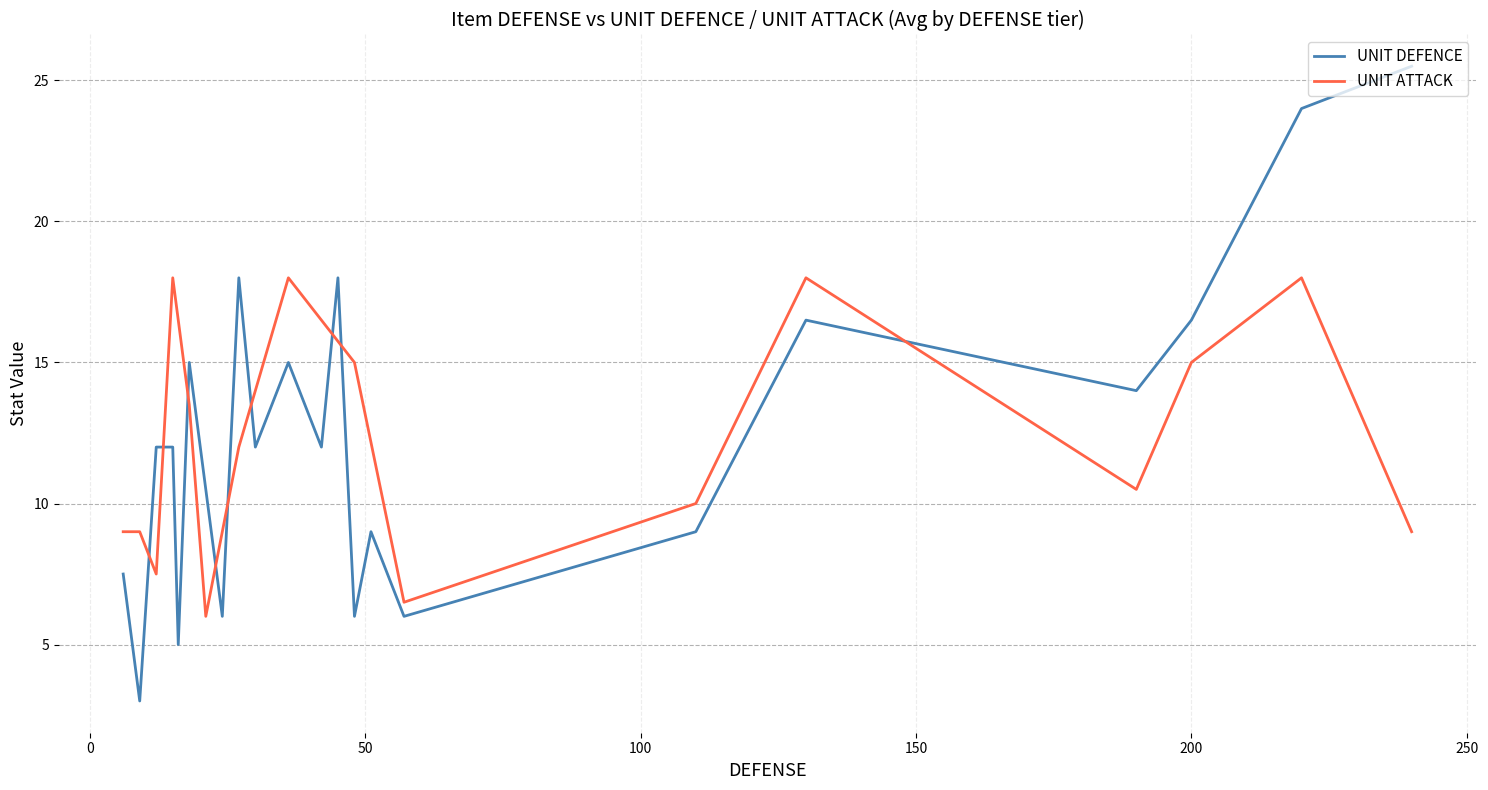

What is the difference between the maximum and minimum values?

24